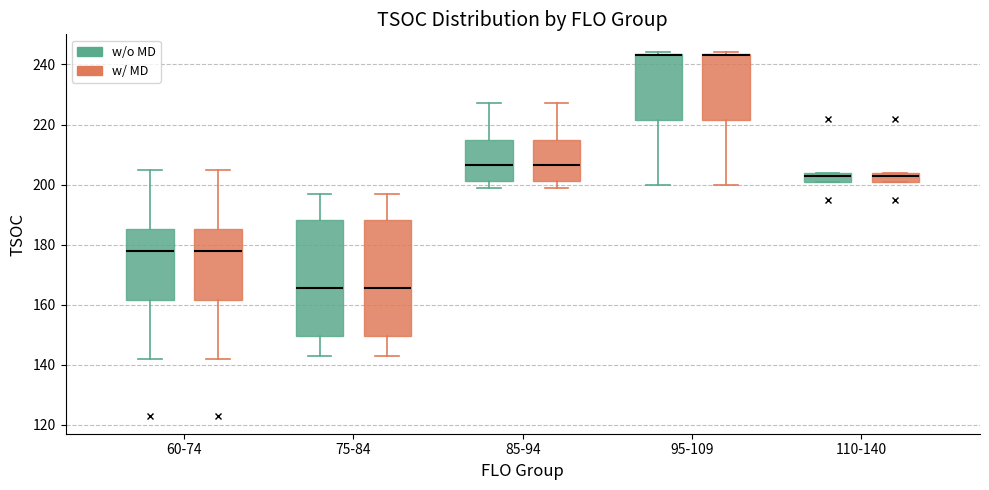

Reading left to right, transcribe this box plot: for each box, give where its median line is, the range the box spans, and where its two whiskers end, as read against the y-axis. The values are not printed on the chart, so give them approximately, as read against the axis.

60-74 (w/o MD): median 178, box 162 to 186, whiskers 142 to 206
60-74 (w/ MD): median 178, box 162 to 186, whiskers 142 to 206
75-84 (w/o MD): median 166, box 150 to 188, whiskers 144 to 198
75-84 (w/ MD): median 166, box 150 to 188, whiskers 144 to 198
85-94 (w/o MD): median 206, box 202 to 216, whiskers 200 to 228
85-94 (w/ MD): median 206, box 202 to 216, whiskers 200 to 228
95-109 (w/o MD): median 244 (drawn on the box's upper edge), box 222 to 244, whiskers 200 to 244
95-109 (w/ MD): median 244 (drawn on the box's upper edge), box 222 to 244, whiskers 200 to 244
110-140 (w/o MD): median 204 (just below the box's upper edge), box 202 to 204, whiskers 202 to 204
110-140 (w/ MD): median 204 (just below the box's upper edge), box 202 to 204, whiskers 202 to 204